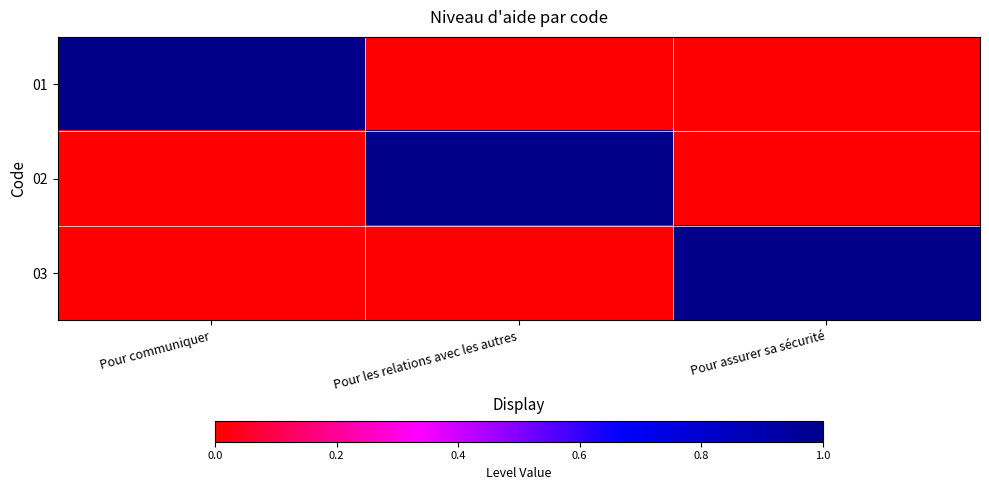

Which has a higher value, Pour communiquer or Pour assurer sa sécurité?

Pour communiquer